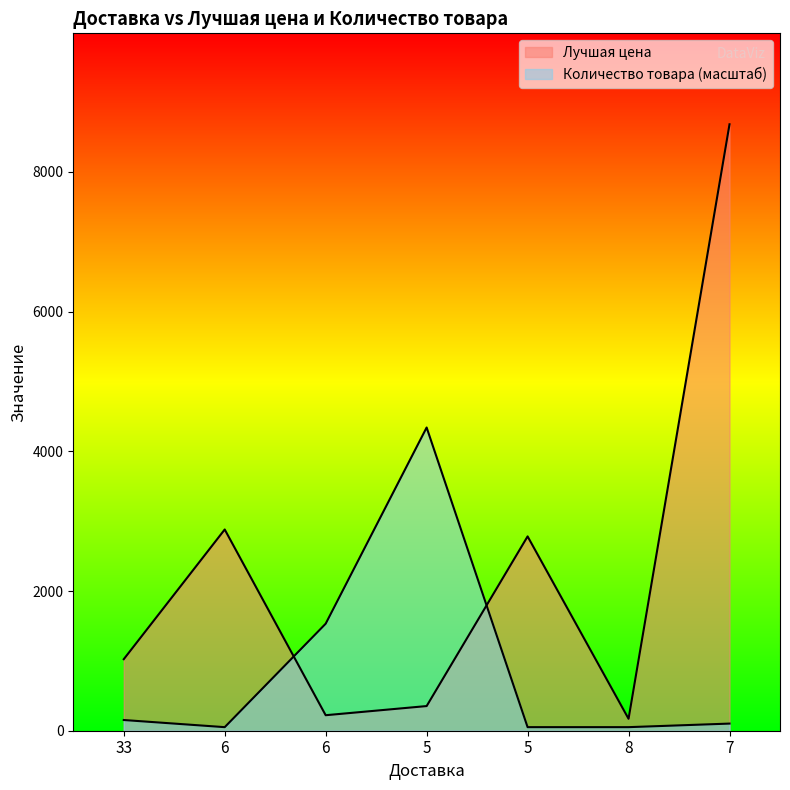

The Лучшая цена series shows 229.1 at 33. True or false?

False